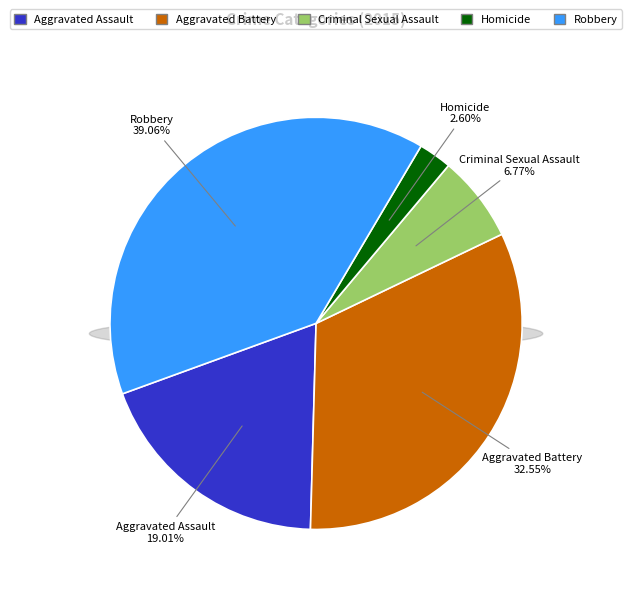

What percentage is the Aggravated Battery slice, to the nearest percent?

33%